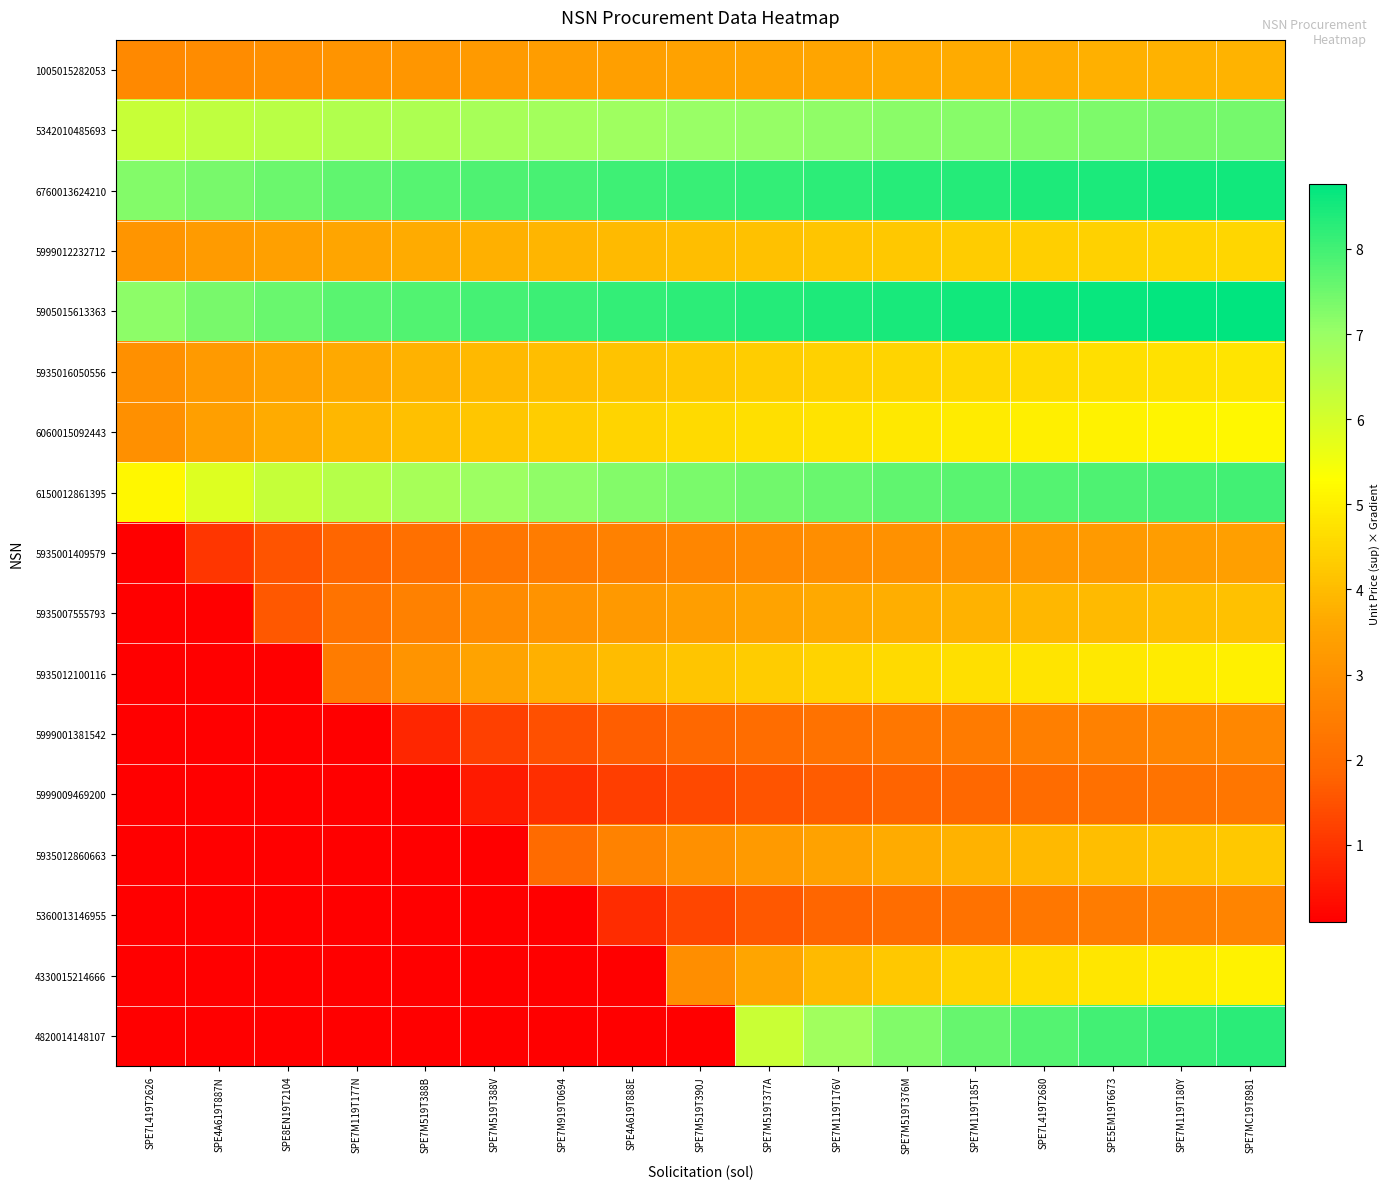

Reading right to left, transcribe all the data shown in this chart.

1005015282053: SPE7MC19T8981=3.8	SPE7M119T180Y=3.8	SPE5EM19T6673=3.8	SPE7L419T2680=3.7	SPE7M119T185T=3.7	SPE7M519T376M=3.6	SPE7M119T176V=3.6	SPE7M519T377A=3.5	SPE7M519T390J=3.5	SPE4A619T888E=3.4	SPE7M919T0694=3.3	SPE7M519T388V=3.3	SPE7M519T388B=3.2	SPE7M119T177N=3.1	SPE8EN19T2104=3.0	SPE4A619T887N=2.9	SPE7L419T2626=2.8
5342010485693: SPE7MC19T8981=7.4	SPE7M119T180Y=7.4	SPE5EM19T6673=7.3	SPE7L419T2680=7.3	SPE7M119T185T=7.2	SPE7M519T376M=7.2	SPE7M119T176V=7.1	SPE7M519T377A=7.1	SPE7M519T390J=7.0	SPE4A619T888E=6.9	SPE7M919T0694=6.9	SPE7M519T388V=6.8	SPE7M519T388B=6.7	SPE7M119T177N=6.6	SPE8EN19T2104=6.5	SPE4A619T887N=6.4	SPE7L419T2626=6.2
6760013624210: SPE7MC19T8981=8.6	SPE7M119T180Y=8.5	SPE5EM19T6673=8.5	SPE7L419T2680=8.4	SPE7M119T185T=8.4	SPE7M519T376M=8.3	SPE7M119T176V=8.2	SPE7M519T377A=8.2	SPE7M519T390J=8.1	SPE4A619T888E=8.0	SPE7M919T0694=7.9	SPE7M519T388V=7.9	SPE7M519T388B=7.8	SPE7M119T177N=7.7	SPE8EN19T2104=7.5	SPE4A619T887N=7.4	SPE7L419T2626=7.3
5999012232712: SPE7MC19T8981=4.5	SPE7M119T180Y=4.5	SPE5EM19T6673=4.4	SPE7L419T2680=4.4	SPE7M119T185T=4.3	SPE7M519T376M=4.2	SPE7M119T176V=4.2	SPE7M519T377A=4.1	SPE7M519T390J=4.0	SPE4A619T888E=4.0	SPE7M919T0694=3.9	SPE7M519T388V=3.8	SPE7M519T388B=3.7	SPE7M119T177N=3.6	SPE8EN19T2104=3.4	SPE4A619T887N=3.3	SPE7L419T2626=3.1
5905015613363: SPE7MC19T8981=8.8	SPE7M119T180Y=8.7	SPE5EM19T6673=8.7	SPE7L419T2680=8.6	SPE7M119T185T=8.5	SPE7M519T376M=8.5	SPE7M119T176V=8.4	SPE7M519T377A=8.3	SPE7M519T390J=8.3	SPE4A619T888E=8.2	SPE7M919T0694=8.1	SPE7M519T388V=8.0	SPE7M519T388B=7.8	SPE7M119T177N=7.7	SPE8EN19T2104=7.6	SPE4A619T887N=7.4	SPE7L419T2626=7.2
5935016050556: SPE7MC19T8981=4.8	SPE7M119T180Y=4.7	SPE5EM19T6673=4.7	SPE7L419T2680=4.6	SPE7M119T185T=4.6	SPE7M519T376M=4.5	SPE7M119T176V=4.4	SPE7M519T377A=4.3	SPE7M519T390J=4.2	SPE4A619T888E=4.2	SPE7M919T0694=4.0	SPE7M519T388V=3.9	SPE7M519T388B=3.8	SPE7M119T177N=3.7	SPE8EN19T2104=3.5	SPE4A619T887N=3.3	SPE7L419T2626=3.0
6060015092443: SPE7MC19T8981=5.2	SPE7M119T180Y=5.1	SPE5EM19T6673=5.0	SPE7L419T2680=5.0	SPE7M119T185T=4.9	SPE7M519T376M=4.8	SPE7M119T176V=4.8	SPE7M519T377A=4.7	SPE7M519T390J=4.6	SPE4A619T888E=4.5	SPE7M919T0694=4.4	SPE7M519T388V=4.2	SPE7M519T388B=4.1	SPE7M119T177N=3.9	SPE8EN19T2104=3.7	SPE4A619T887N=3.4	SPE7L419T2626=3.0
6150012861395: SPE7MC19T8981=8.0	SPE7M119T180Y=7.9	SPE5EM19T6673=7.9	SPE7L419T2680=7.8	SPE7M119T185T=7.7	SPE7M519T376M=7.6	SPE7M119T176V=7.6	SPE7M519T377A=7.5	SPE7M519T390J=7.4	SPE4A619T888E=7.2	SPE7M919T0694=7.1	SPE7M519T388V=7.0	SPE7M519T388B=6.8	SPE7M119T177N=6.5	SPE8EN19T2104=6.3	SPE4A619T887N=5.9	SPE7L419T2626=5.2
5935001409579: SPE7MC19T8981=3.4	SPE7M119T180Y=3.3	SPE5EM19T6673=3.3	SPE7L419T2680=3.2	SPE7M119T185T=3.1	SPE7M519T376M=3.0	SPE7M119T176V=2.9	SPE7M519T377A=2.8	SPE7M519T390J=2.7	SPE4A619T888E=2.6	SPE7M919T0694=2.5	SPE7M519T388V=2.3	SPE7M519T388B=2.1	SPE7M119T177N=1.8	SPE8EN19T2104=1.5	SPE4A619T887N=1.0	SPE7L419T2626=0.1
5935007555793: SPE7MC19T8981=4.1	SPE7M119T180Y=4.1	SPE5EM19T6673=4.0	SPE7L419T2680=3.9	SPE7M119T185T=3.8	SPE7M519T376M=3.7	SPE7M119T176V=3.6	SPE7M519T377A=3.5	SPE7M519T390J=3.4	SPE4A619T888E=3.2	SPE7M919T0694=3.1	SPE7M519T388V=2.8	SPE7M519T388B=2.6	SPE7M119T177N=2.2	SPE8EN19T2104=1.6	SPE4A619T887N=0.1	SPE7L419T2626=0.1
5935012100116: SPE7MC19T8981=5.0	SPE7M119T180Y=4.9	SPE5EM19T6673=4.9	SPE7L419T2680=4.8	SPE7M119T185T=4.7	SPE7M519T376M=4.6	SPE7M119T176V=4.5	SPE7M519T377A=4.3	SPE7M519T390J=4.2	SPE4A619T888E=4.0	SPE7M919T0694=3.8	SPE7M519T388V=3.5	SPE7M519T388B=3.1	SPE7M119T177N=2.5	SPE8EN19T2104=0.1	SPE4A619T887N=0.1	SPE7L419T2626=0.1
5999001381542: SPE7MC19T8981=2.8	SPE7M119T180Y=2.7	SPE5EM19T6673=2.6	SPE7L419T2680=2.5	SPE7M119T185T=2.4	SPE7M519T376M=2.3	SPE7M119T176V=2.2	SPE7M519T377A=2.0	SPE7M519T390J=1.9	SPE4A619T888E=1.7	SPE7M919T0694=1.5	SPE7M519T388V=1.2	SPE7M519T388B=0.8	SPE7M119T177N=0.1	SPE8EN19T2104=0.1	SPE4A619T887N=0.1	SPE7L419T2626=0.1
5999009469200: SPE7MC19T8981=2.3	SPE7M119T180Y=2.2	SPE5EM19T6673=2.1	SPE7L419T2680=2.0	SPE7M119T185T=1.9	SPE7M519T376M=1.8	SPE7M119T176V=1.7	SPE7M519T377A=1.5	SPE7M519T390J=1.4	SPE4A619T888E=1.2	SPE7M919T0694=0.9	SPE7M519T388V=0.5	SPE7M519T388B=0.1	SPE7M119T177N=0.1	SPE8EN19T2104=0.1	SPE4A619T887N=0.1	SPE7L419T2626=0.1
5935012860663: SPE7MC19T8981=4.2	SPE7M119T180Y=4.2	SPE5EM19T6673=4.0	SPE7L419T2680=3.9	SPE7M119T185T=3.8	SPE7M519T376M=3.7	SPE7M119T176V=3.5	SPE7M519T377A=3.3	SPE7M519T390J=3.0	SPE4A619T888E=2.6	SPE7M919T0694=2.0	SPE7M519T388V=0.1	SPE7M519T388B=0.1	SPE7M119T177N=0.1	SPE8EN19T2104=0.1	SPE4A619T887N=0.1	SPE7L419T2626=0.1
5360013146955: SPE7MC19T8981=2.7	SPE7M119T180Y=2.6	SPE5EM19T6673=2.5	SPE7L419T2680=2.3	SPE7M119T185T=2.2	SPE7M519T376M=2.0	SPE7M119T176V=1.8	SPE7M519T377A=1.6	SPE7M519T390J=1.3	SPE4A619T888E=0.8	SPE7M919T0694=0.1	SPE7M519T388V=0.1	SPE7M519T388B=0.1	SPE7M119T177N=0.1	SPE8EN19T2104=0.1	SPE4A619T887N=0.1	SPE7L419T2626=0.1
4330015214666: SPE7MC19T8981=5.1	SPE7M119T180Y=4.9	SPE5EM19T6673=4.8	SPE7L419T2680=4.7	SPE7M119T185T=4.5	SPE7M519T376M=4.3	SPE7M119T176V=4.0	SPE7M519T377A=3.6	SPE7M519T390J=2.9	SPE4A619T888E=0.1	SPE7M919T0694=0.1	SPE7M519T388V=0.1	SPE7M519T388B=0.1	SPE7M119T177N=0.1	SPE8EN19T2104=0.1	SPE4A619T887N=0.1	SPE7L419T2626=0.1
4820014148107: SPE7MC19T8981=8.3	SPE7M119T180Y=8.1	SPE5EM19T6673=8.0	SPE7L419T2680=7.8	SPE7M119T185T=7.6	SPE7M519T376M=7.3	SPE7M119T176V=6.9	SPE7M519T377A=6.2	SPE7M519T390J=0.1	SPE4A619T888E=0.1	SPE7M919T0694=0.1	SPE7M519T388V=0.1	SPE7M519T388B=0.1	SPE7M119T177N=0.1	SPE8EN19T2104=0.1	SPE4A619T887N=0.1	SPE7L419T2626=0.1